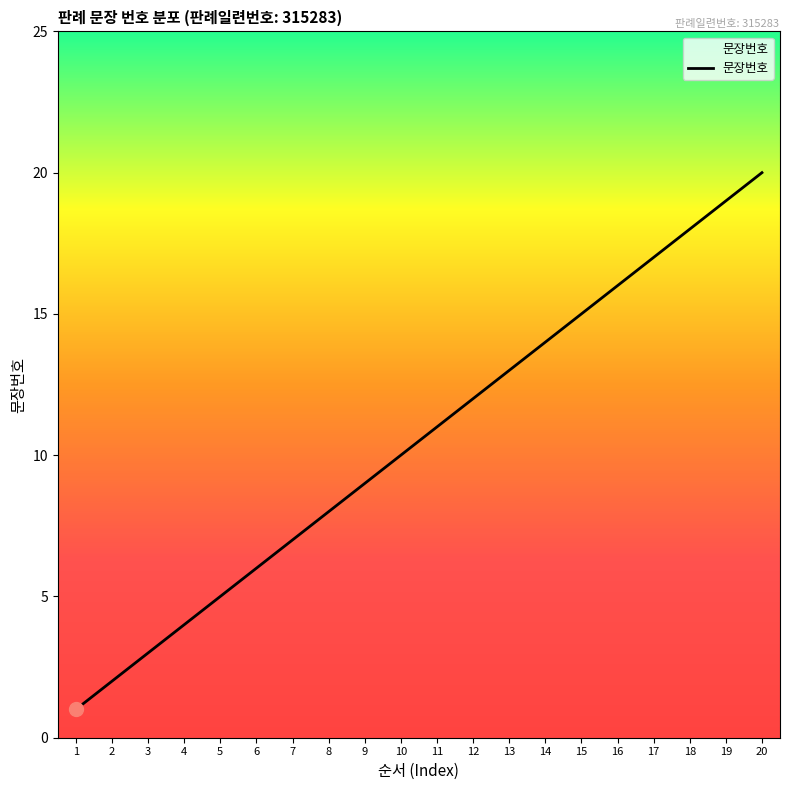

What is the greatest value displayed?

20